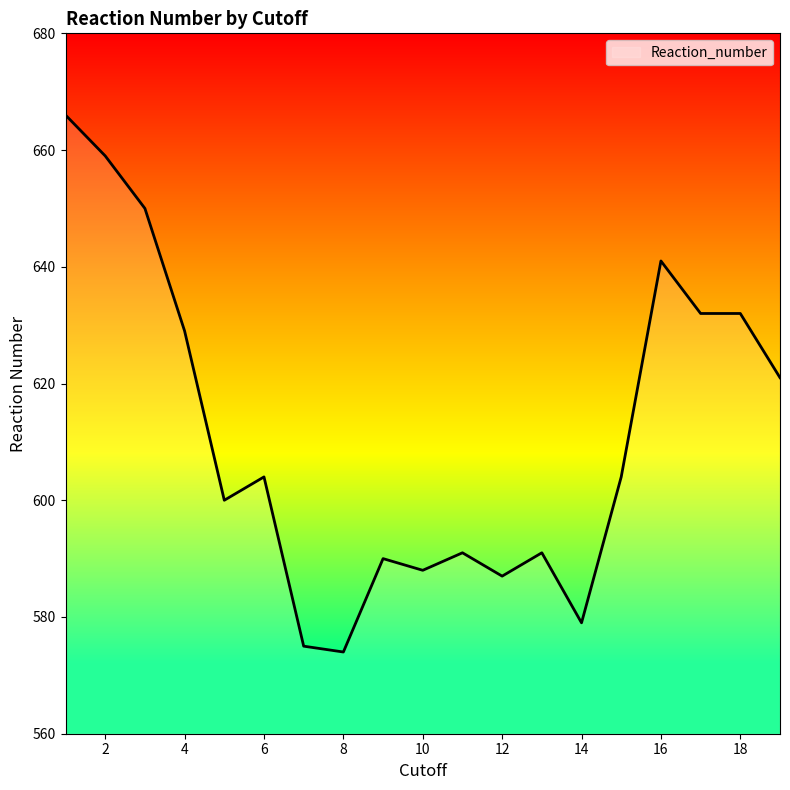

What is the greatest value displayed?

666